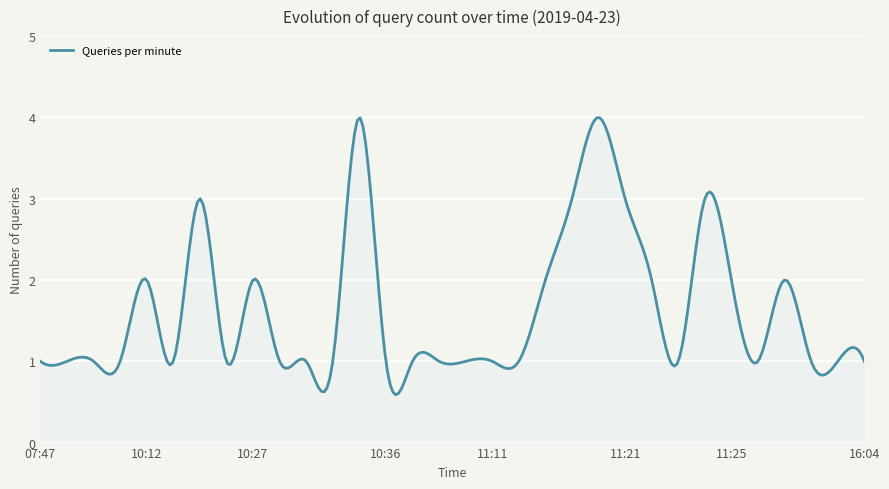

What is the minimum value shown in the chart?

0.6